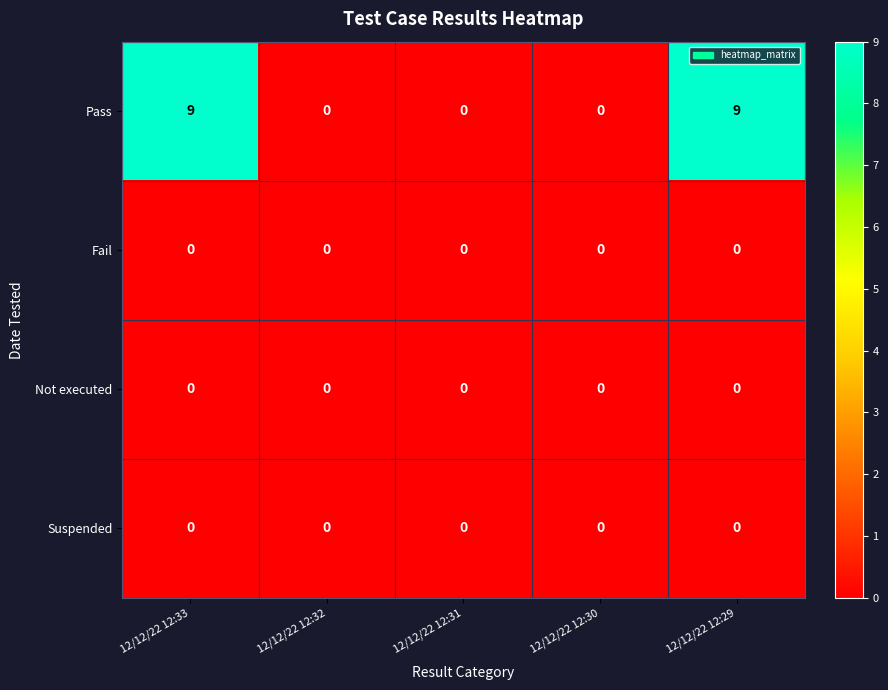

How many distinct data groups are displayed?

4